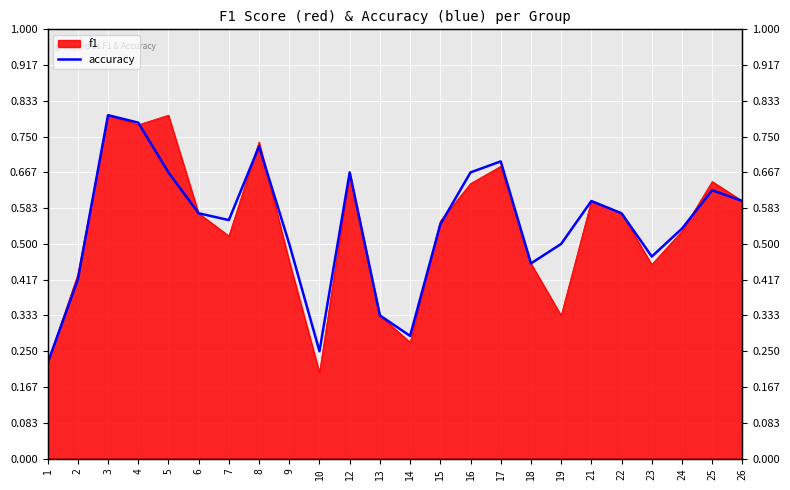

What is the change in value from 4 to 16?

-0.1